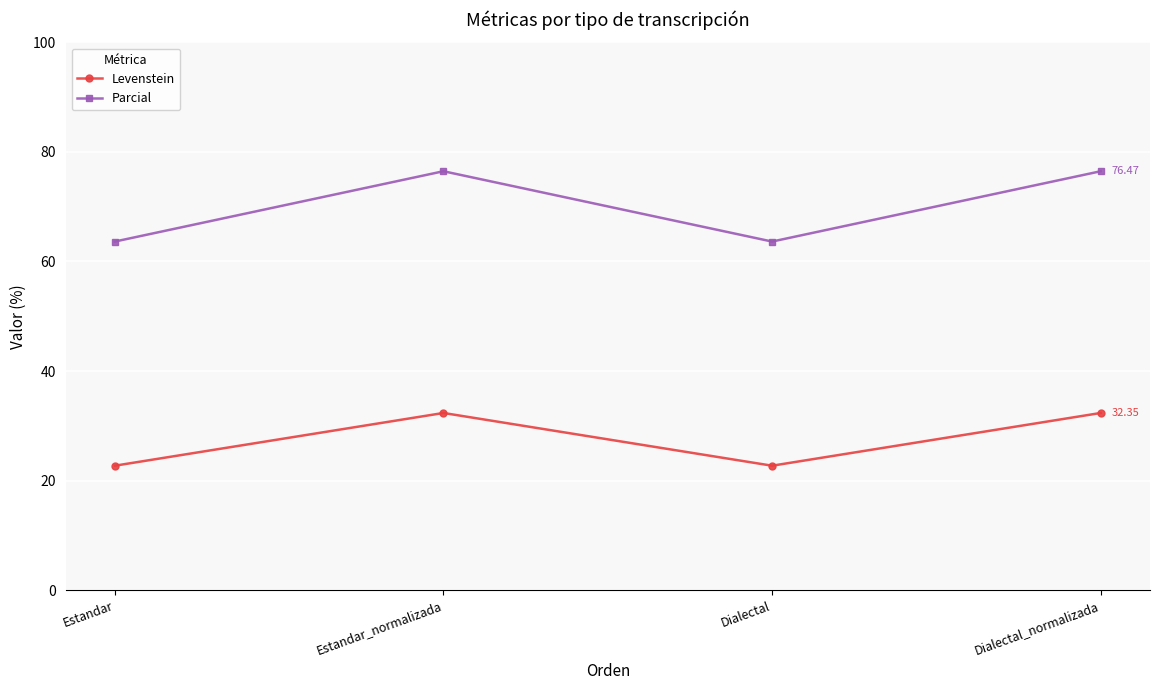

How many values in the Levenstein series exceed 32?

2